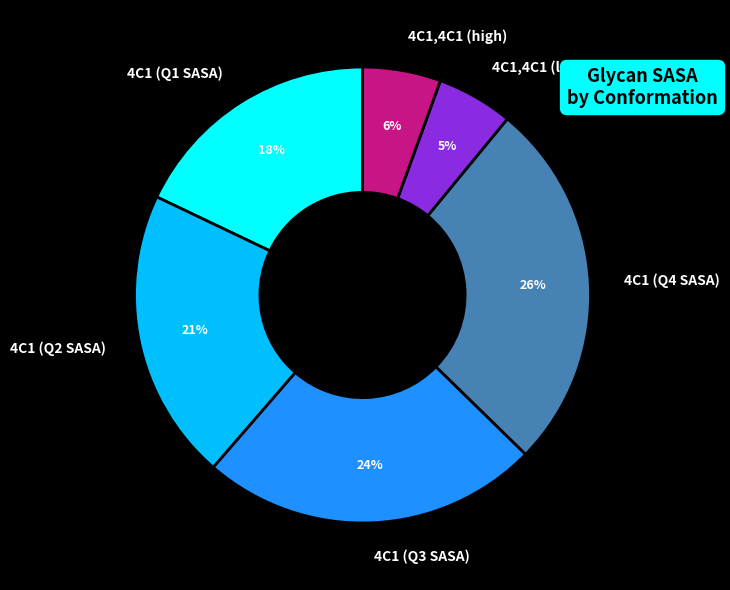

To the nearest percent, what portion does 4C1 (Q3 SASA) represent?

24%